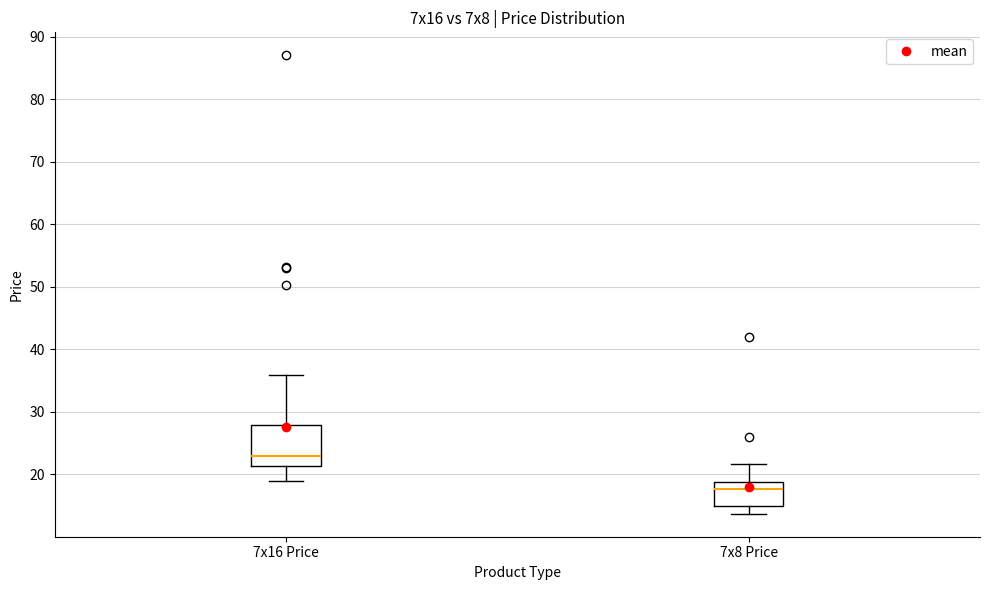

Which box's median line is the lowest?

7x8 Price